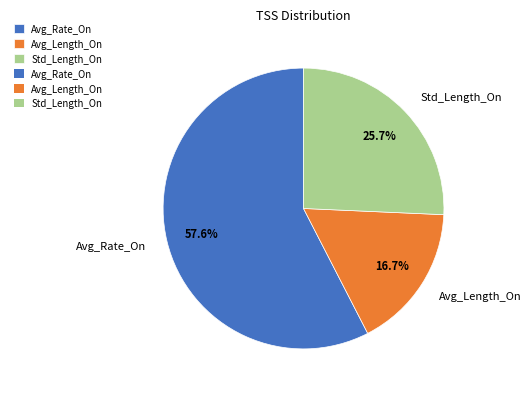

To the nearest percent, what is the difference between the Std_Length_On and Avg_Length_On slice percentages?

9%